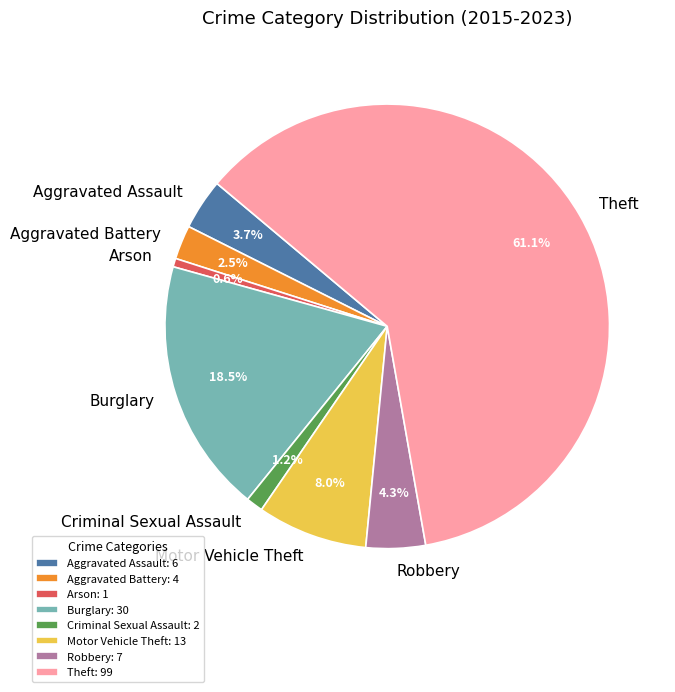

How many segments does this pie chart have?

8